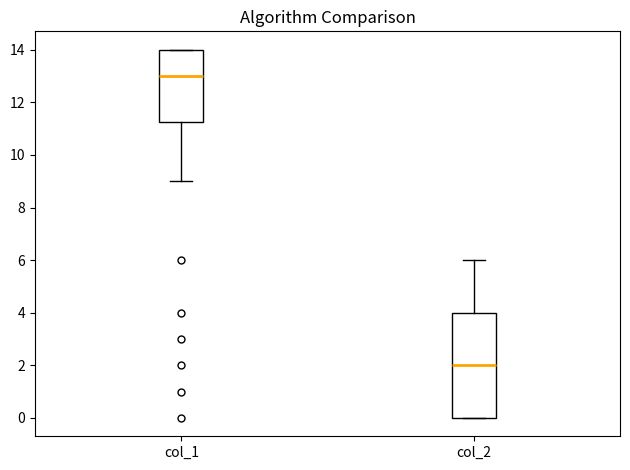

Reading left to right, read every box against the y-axis: the position of its median line, the range the box covers, and the ends of its whiskers. The values are not printed on the chart, so give them approximately, as read against the axis.

col_1: median 13.0, box 11.2 to 14.0, whiskers 9.0 to 14.0
col_2: median 2.0, box 0.0 to 4.0, whiskers 0.0 to 6.0